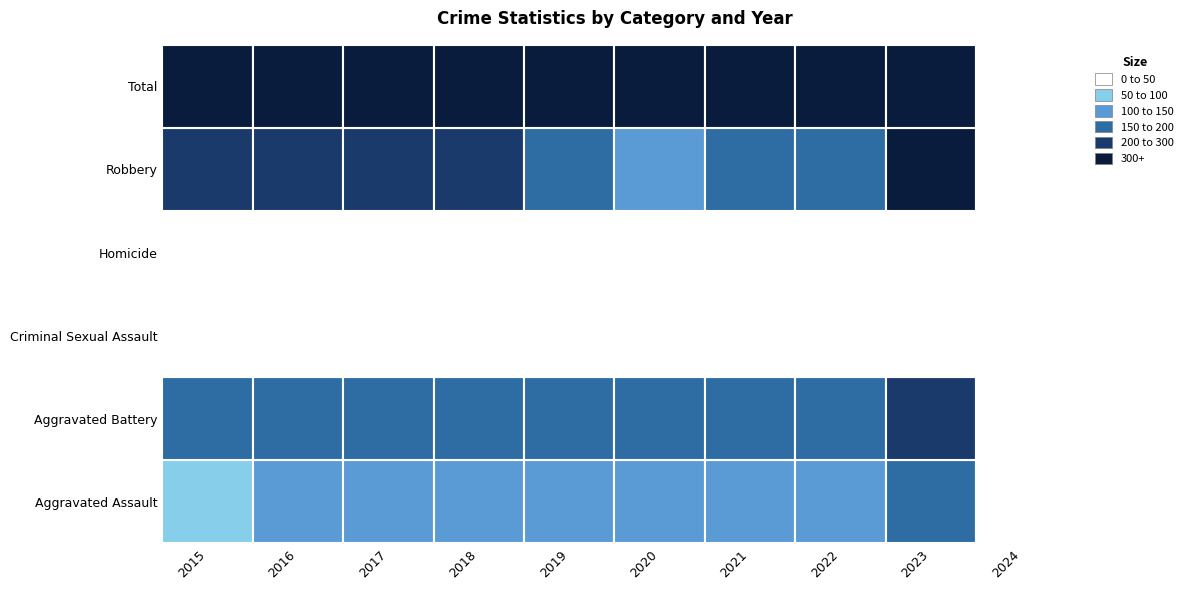

What is the minimum value shown in the chart?

1